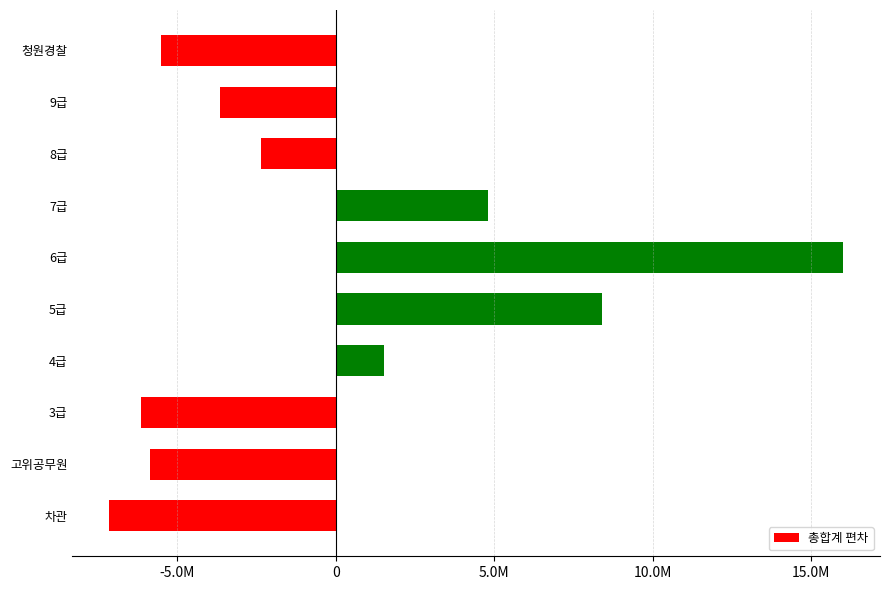

List the labels in order of value, largest first.

6급, 5급, 7급, 4급, 8급, 9급, 청원경찰, 고위공무원, 3급, 차관